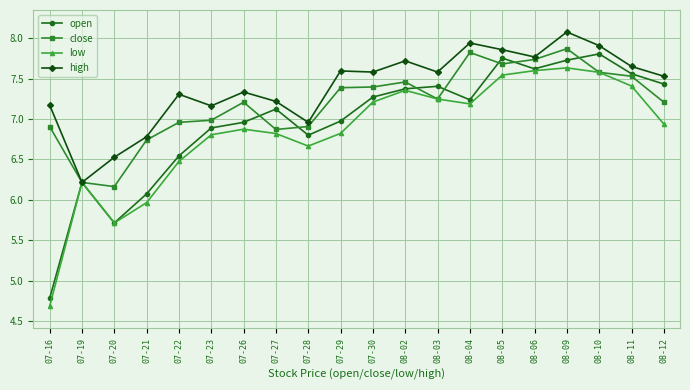

What is the sum of the high values at 07-30 and 07-22?

14.9